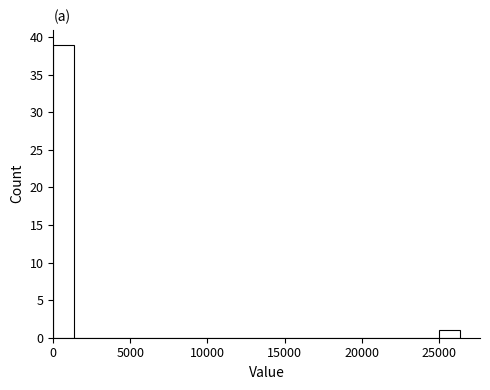

Around what value on the x-axis is the tallest bar? Give the approximate position of its centre, as read against the axis.

500